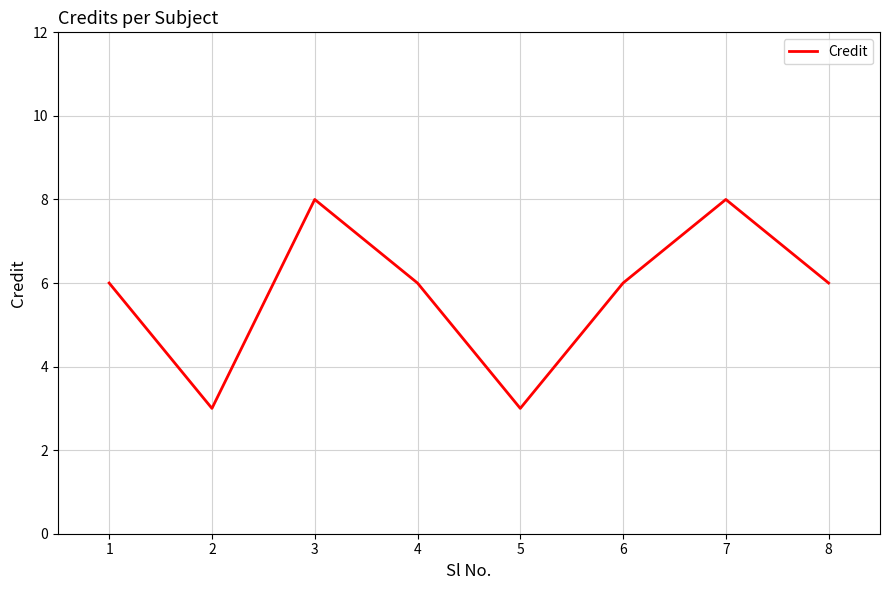

What is the difference between the values at 2 and 1?

3